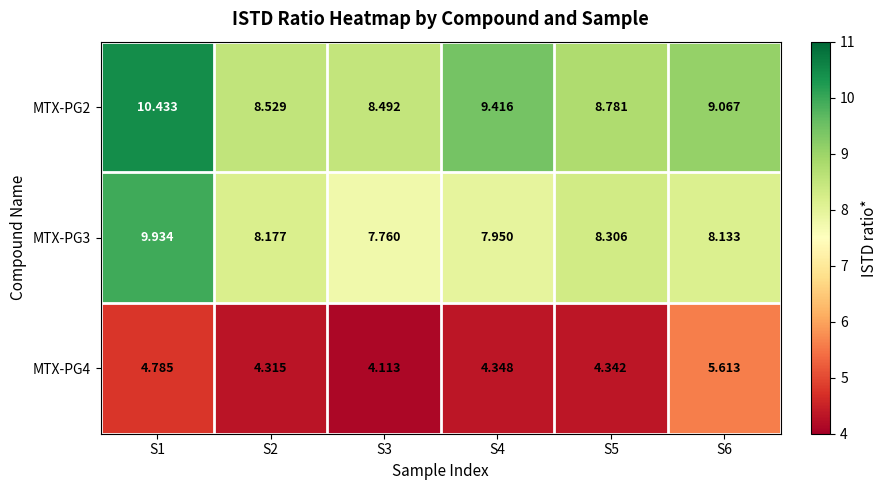

Is the value of MTX-PG3 at S3 greater than the value of MTX-PG2 at S6?

No